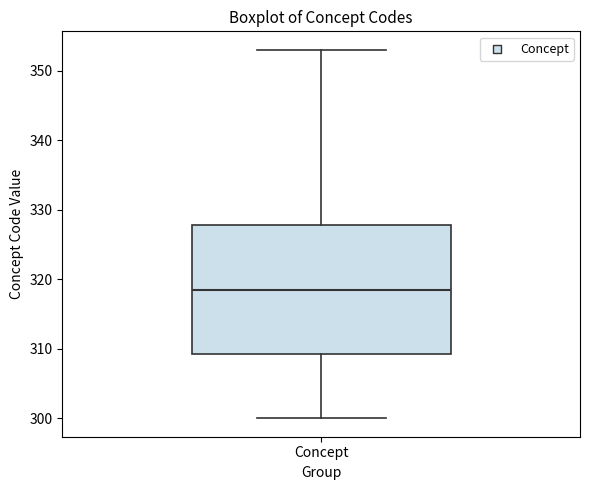

Where is the upper edge of the box for Concept on the y-axis? The values are not printed on the chart, so give them approximately, as read against the axis.

328